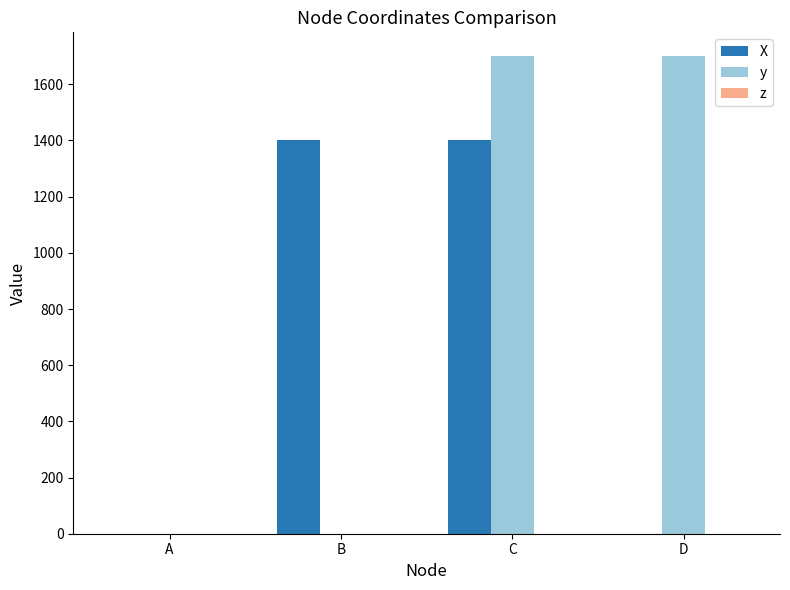

What is the sum of the X values at B and C?

2800